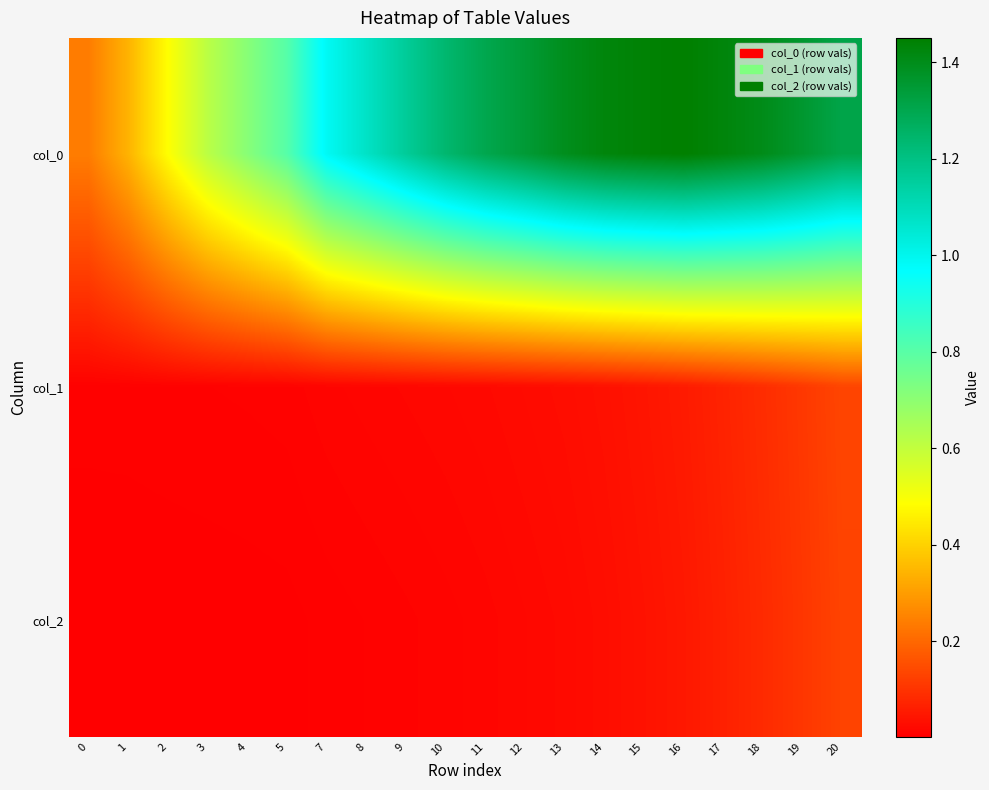

What is the spread (max minus min) of values at 4?

0.7